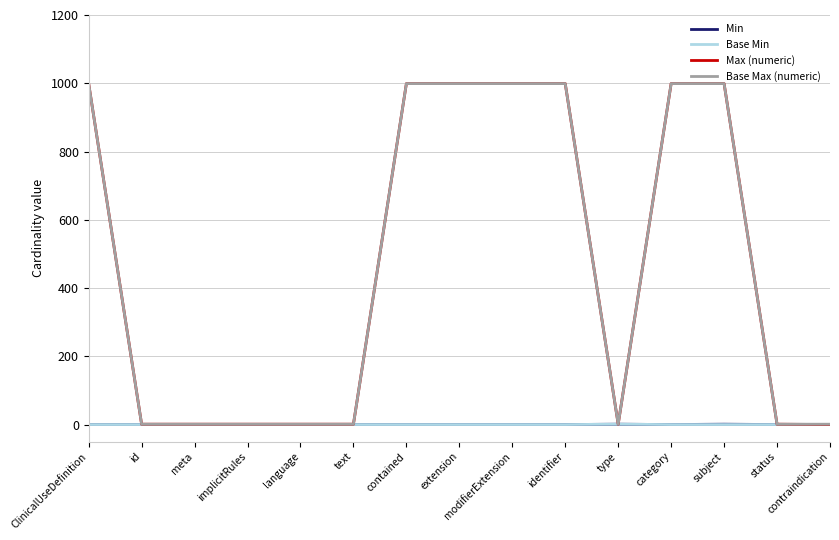

Which series has the largest range (max minus min)?

Max (numeric)